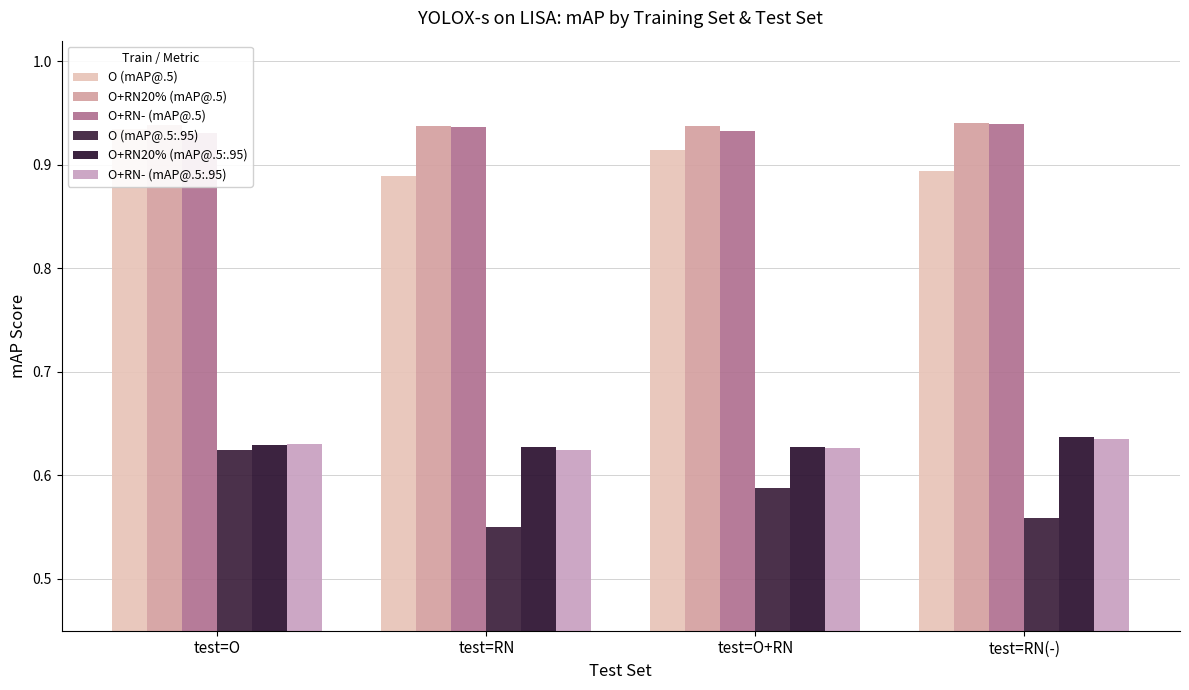

At test=RN(-), list the series in order from largest to smallest.

O+RN20% (mAP@.5), O+RN- (mAP@.5), O (mAP@.5), O+RN20% (mAP@.5:.95), O+RN- (mAP@.5:.95), O (mAP@.5:.95)